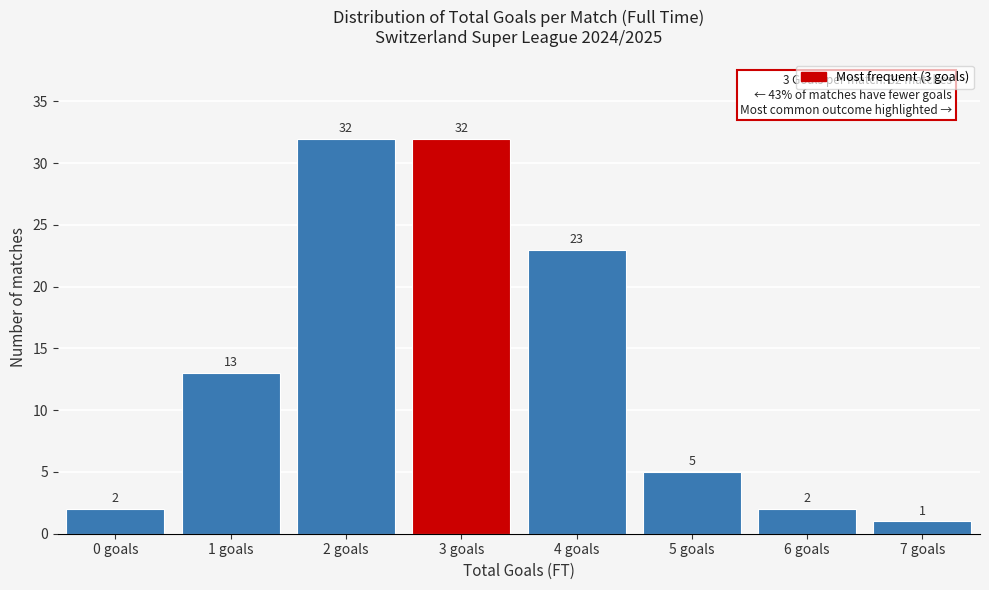

Reading left to right, list all the values displayed in this chart.

2	13	32	32	23	5	2	1